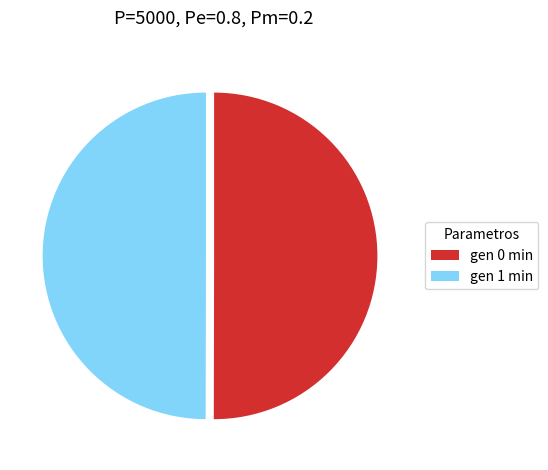

Combined, do gen 0 min and gen 1 min account for over 50%?

Yes